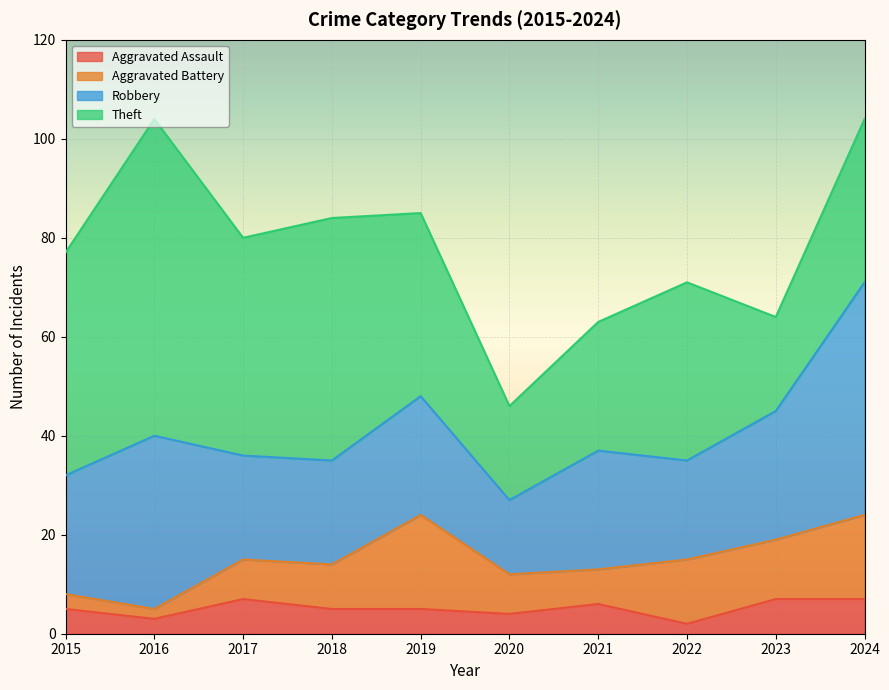

What is the total value across all series at 2017?

80